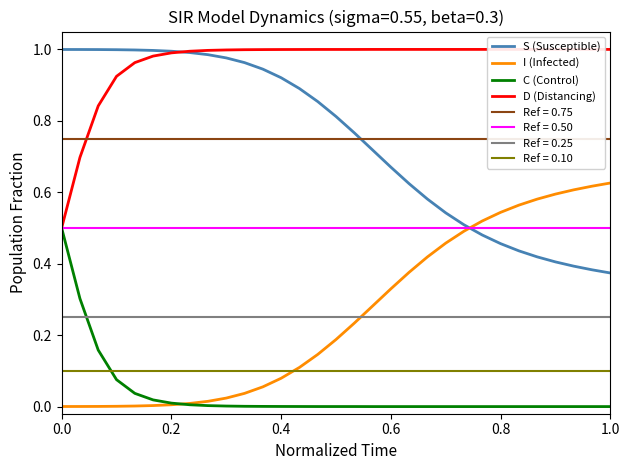

True or false: S (Susceptible) and I (Infected) cross at least once.

True